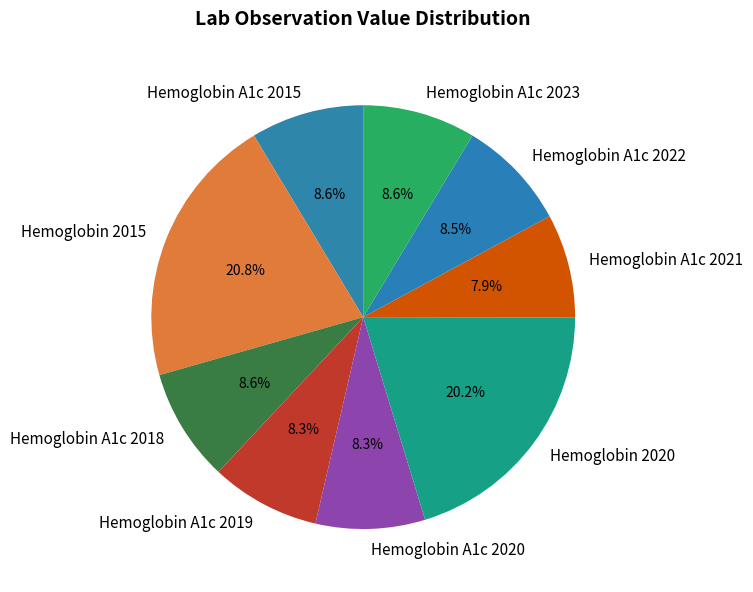

What is the ratio of the value at Hemoglobin A1c 2022 to the value at Hemoglobin A1c 2019?

1.0